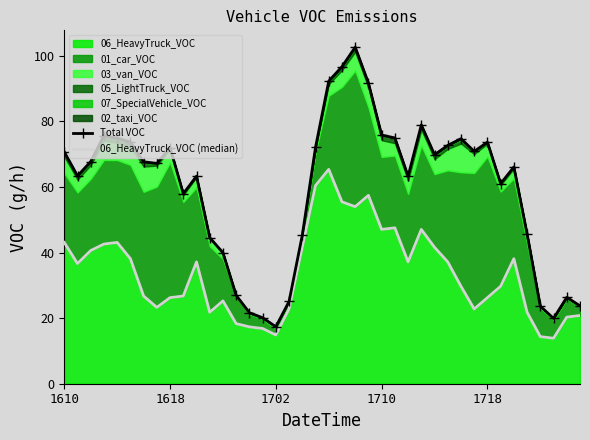

True or false: Total VOC and 06_HeavyTruck_VOC (median) cross at least once.

False